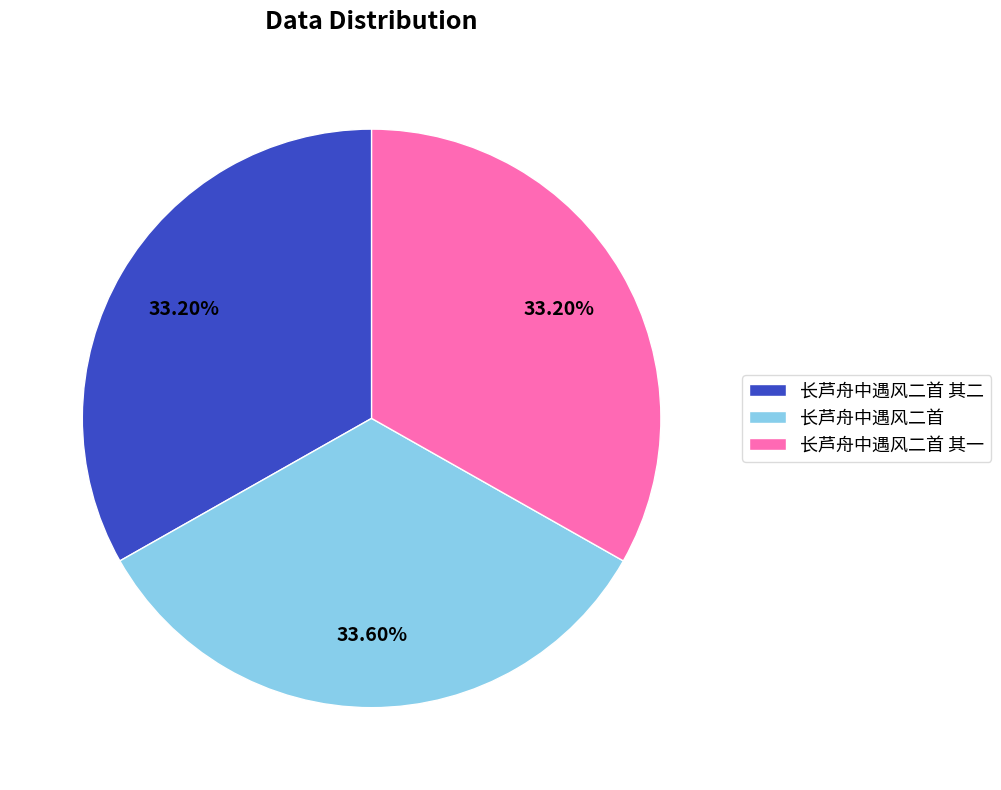

The 长芦舟中遇风二首 其一 slice represents 33% of the pie. True or false?

True